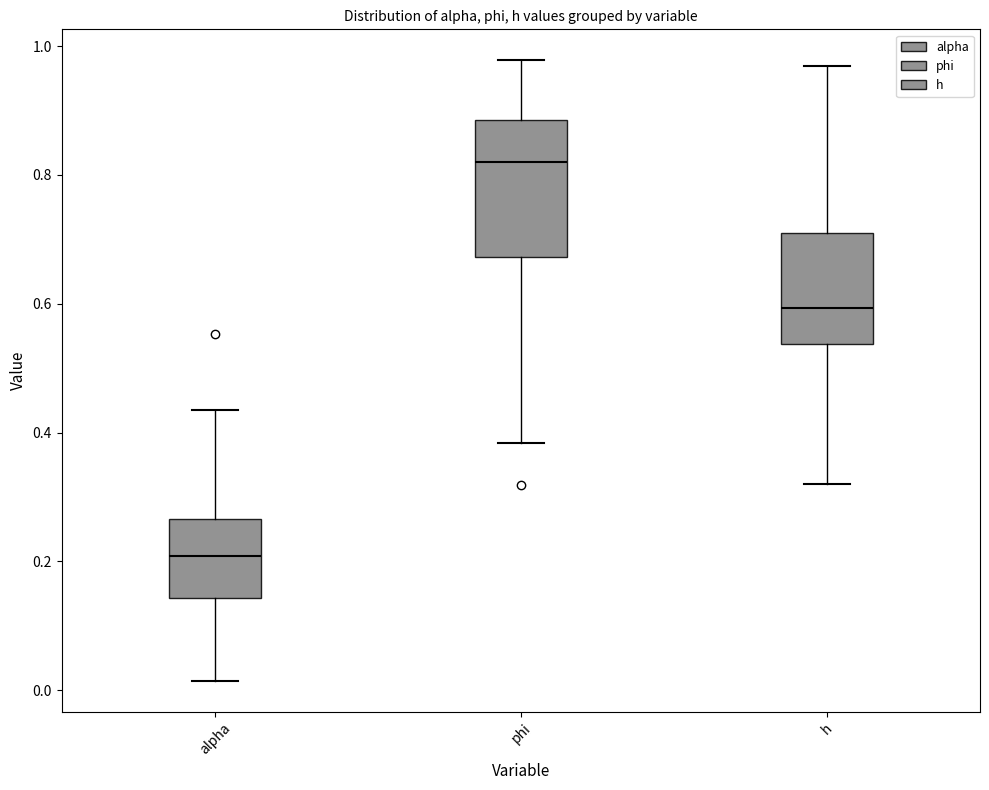

Comparing the boxes themselves (not the whiskers), which one is the tallest?

phi